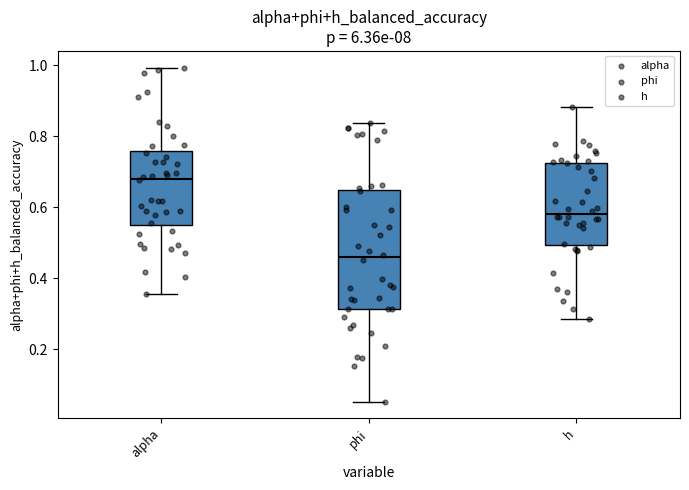

Which box's median line is the lowest?

phi